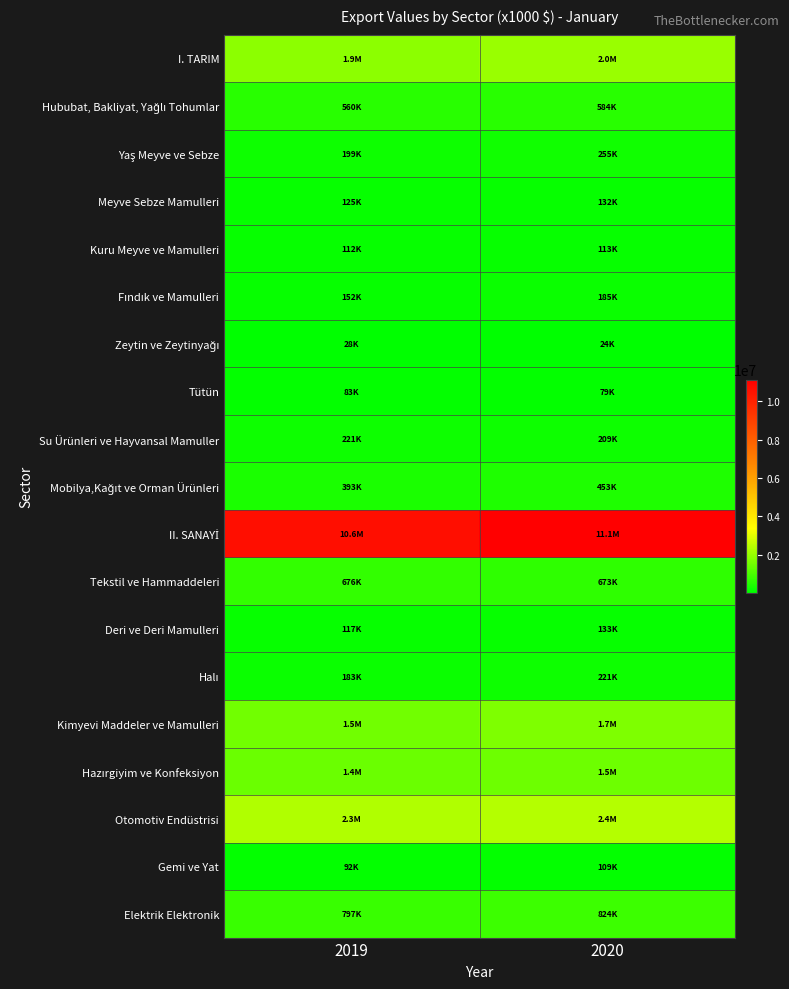

How many data points does each series have?

2